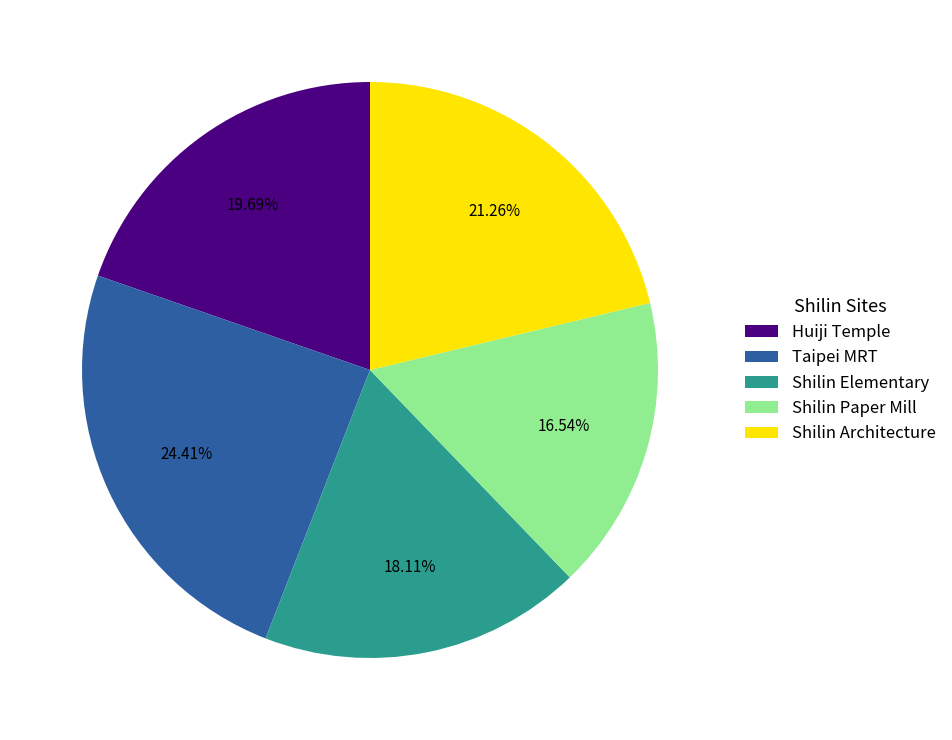

Which slice is the largest?

Taipei MRT